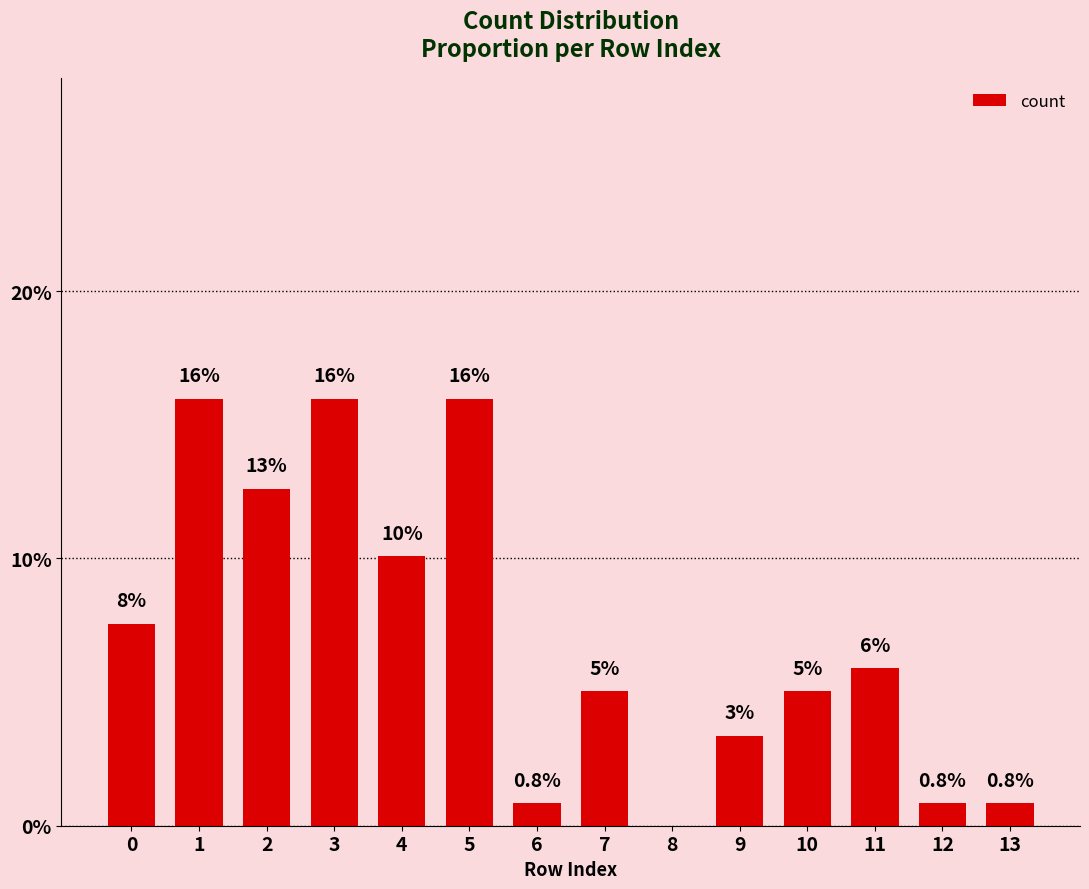

True or false: the data shows 9.2 at 11.

False